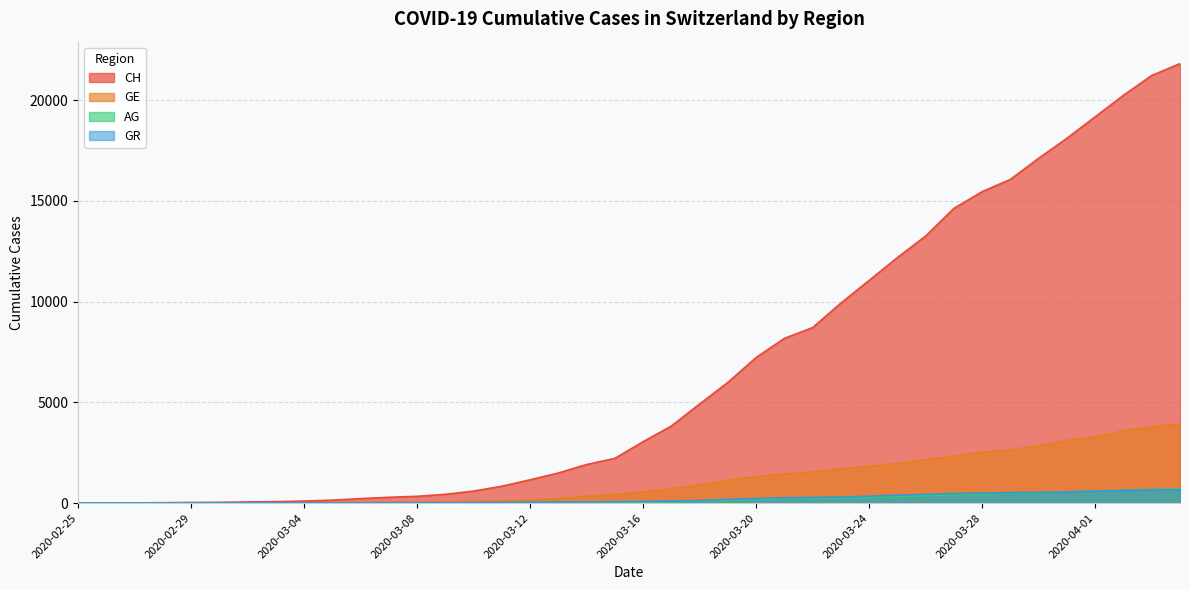

Which category has the highest value across all series?

2020-04-04